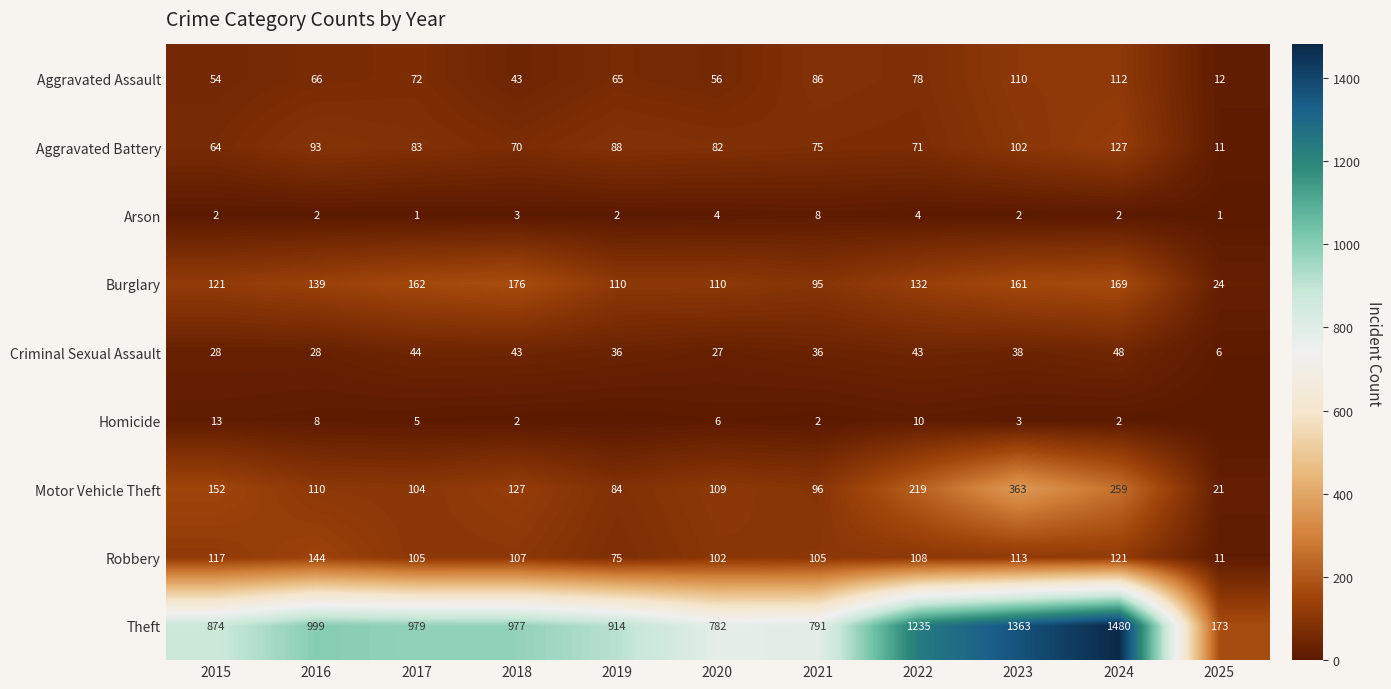

What is the difference between the Aggravated Assault values at 2016 and 2020?

10